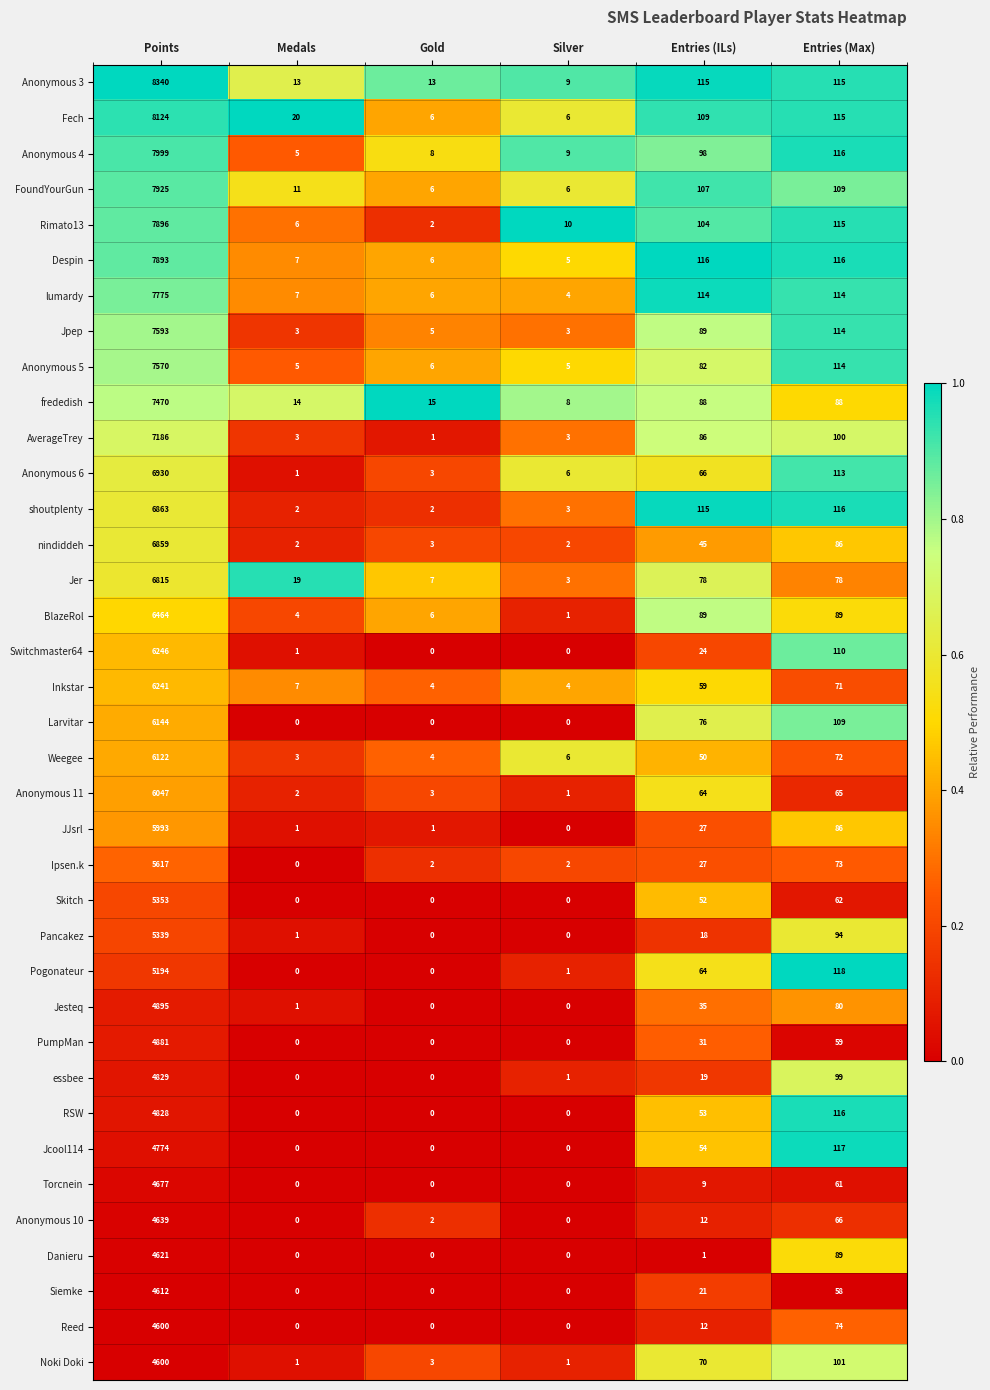

What is the difference between the maximum and minimum values in the Fech series?

8118